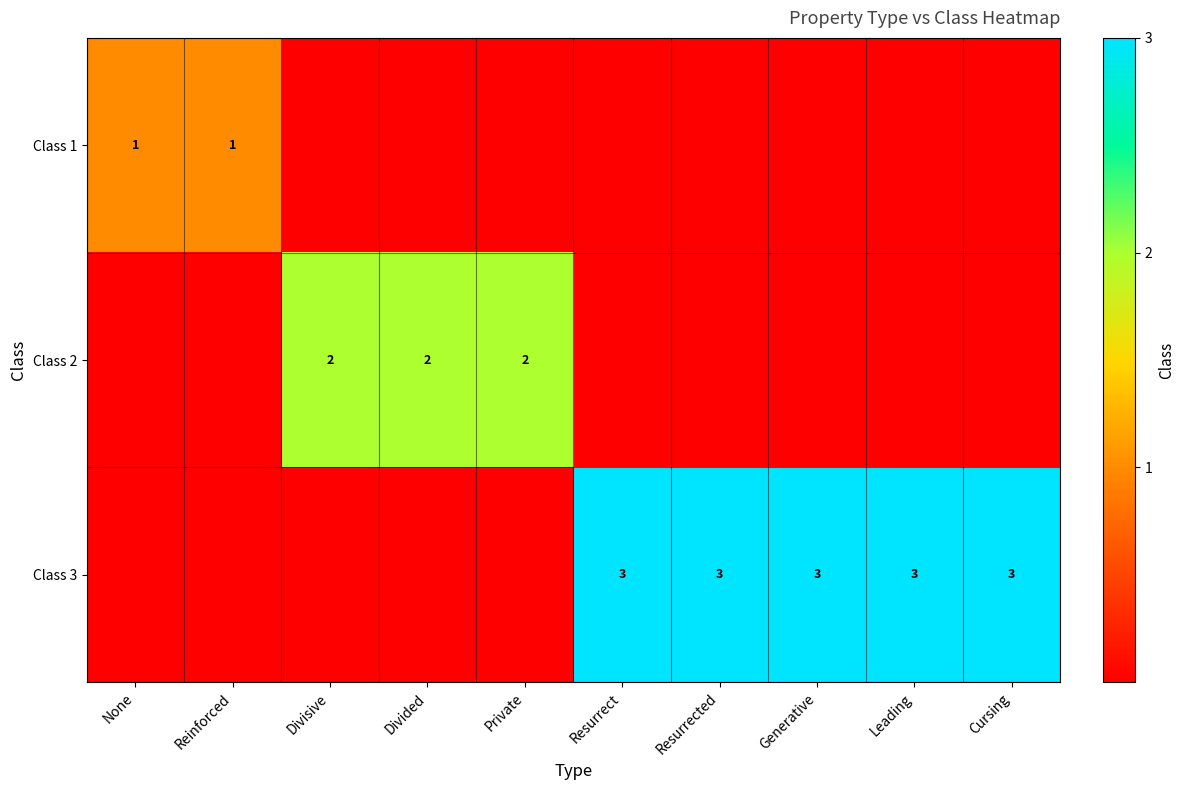

True or false: Class 2 has a value of 1 at Divided.

False